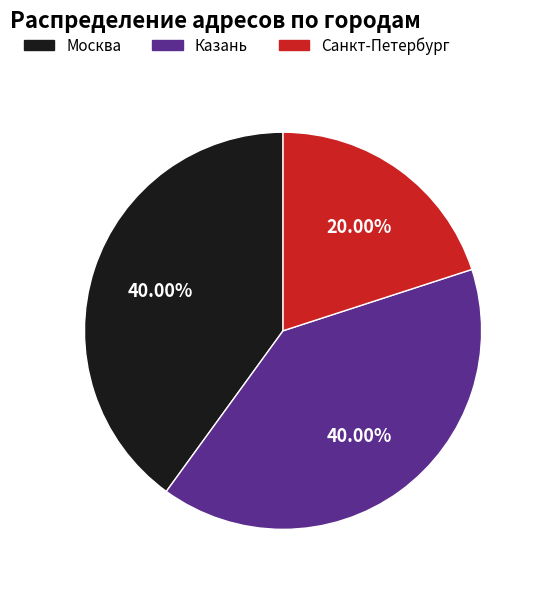

To the nearest percent, what is the difference between the largest and smallest slice percentages?

20%